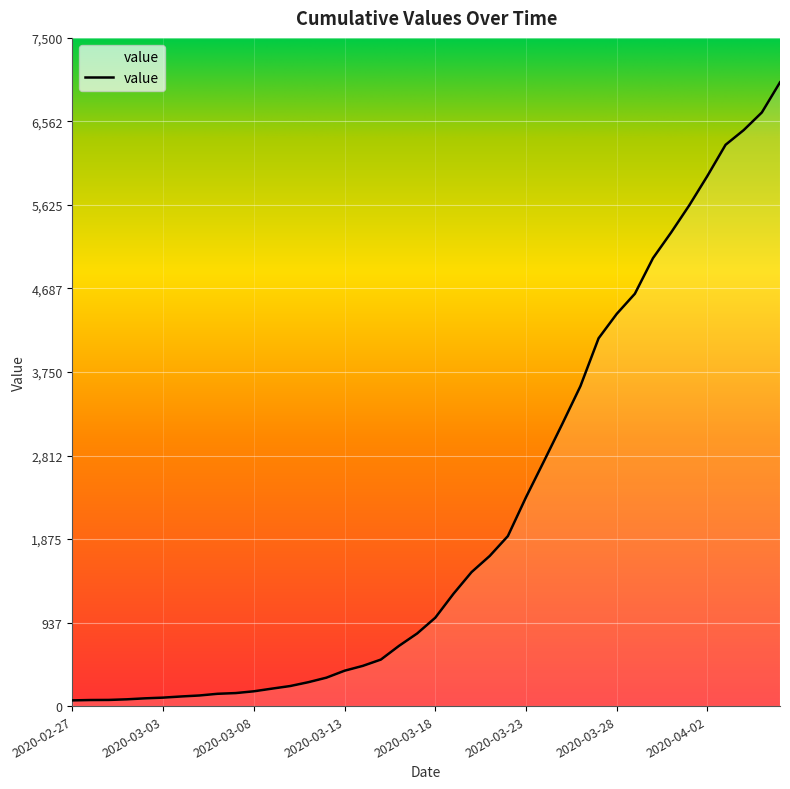

What is the maximum value shown in the chart?

7001